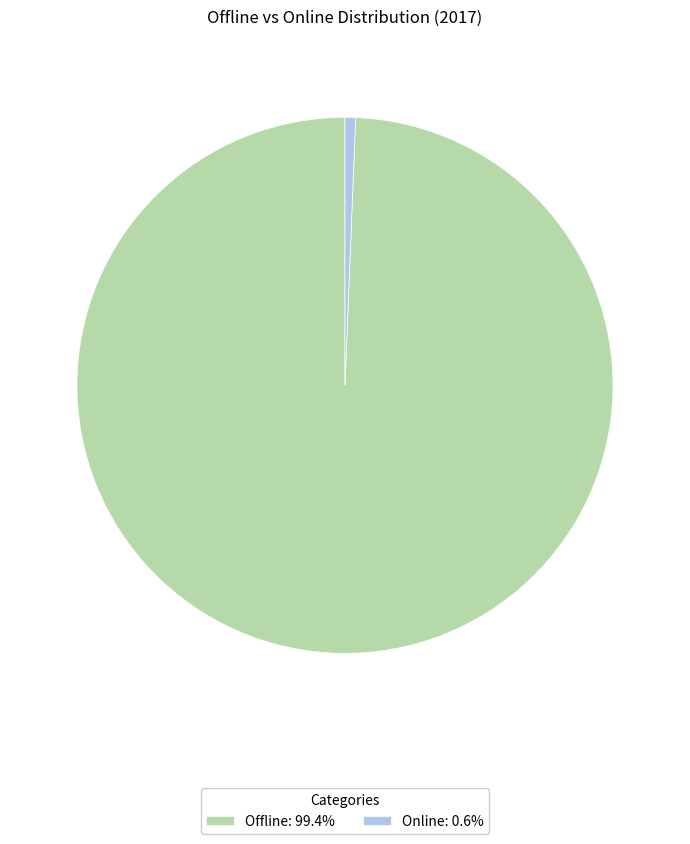

Which category has the smallest portion of the pie?

Online